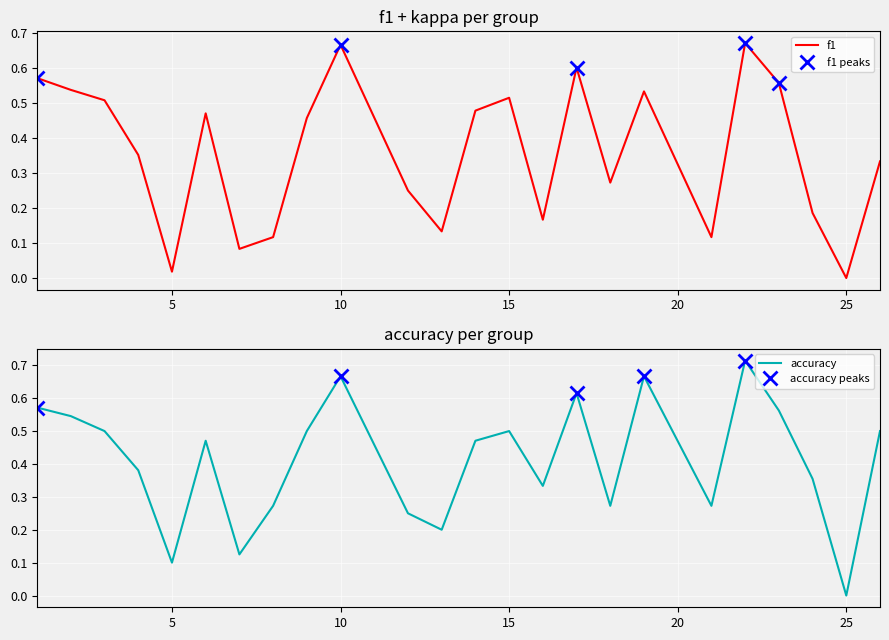

What is the sum of all accuracy values?

9.8